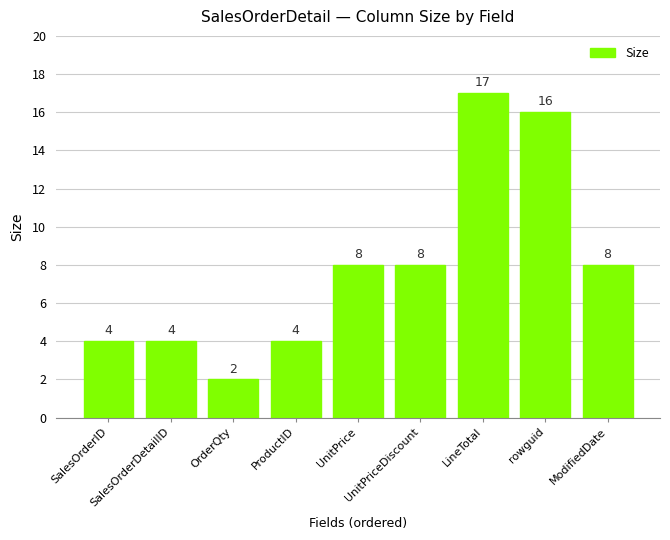

Between UnitPrice and ProductID, which is larger?

UnitPrice